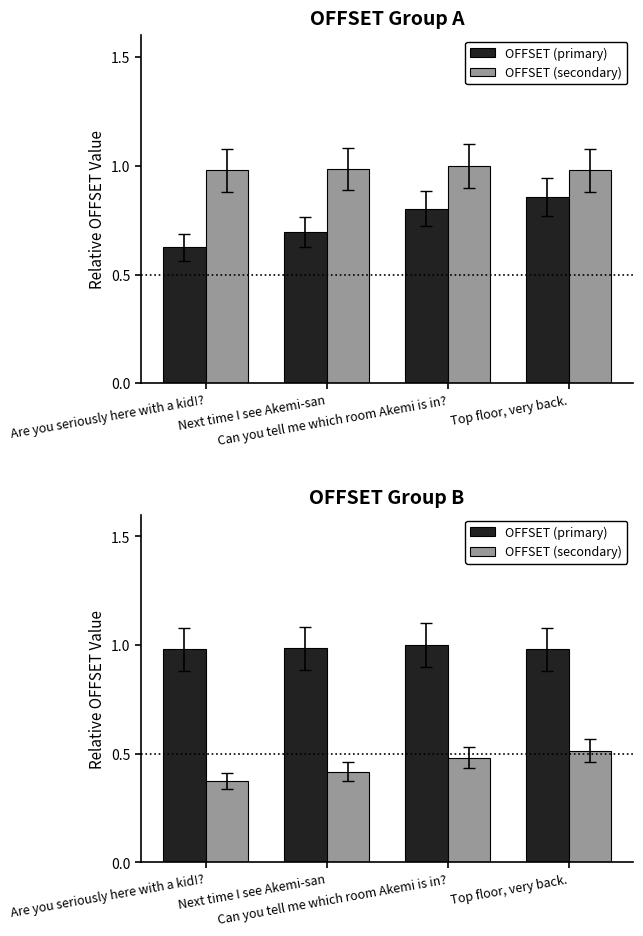

What is the total value across all series at Are you seriously here with a kid!??

1.4